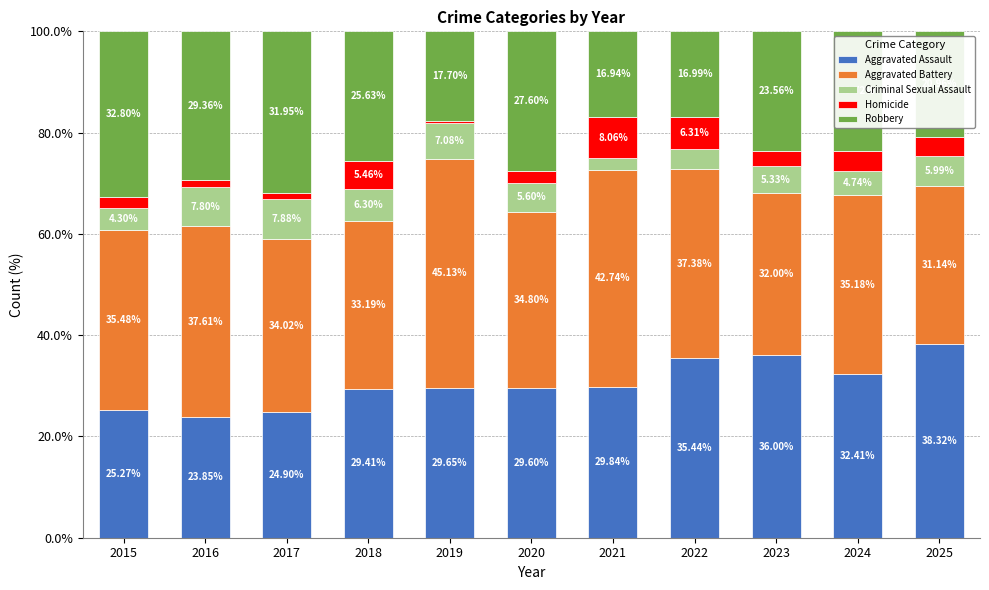

What is the total value across all series at 2024?

100.0